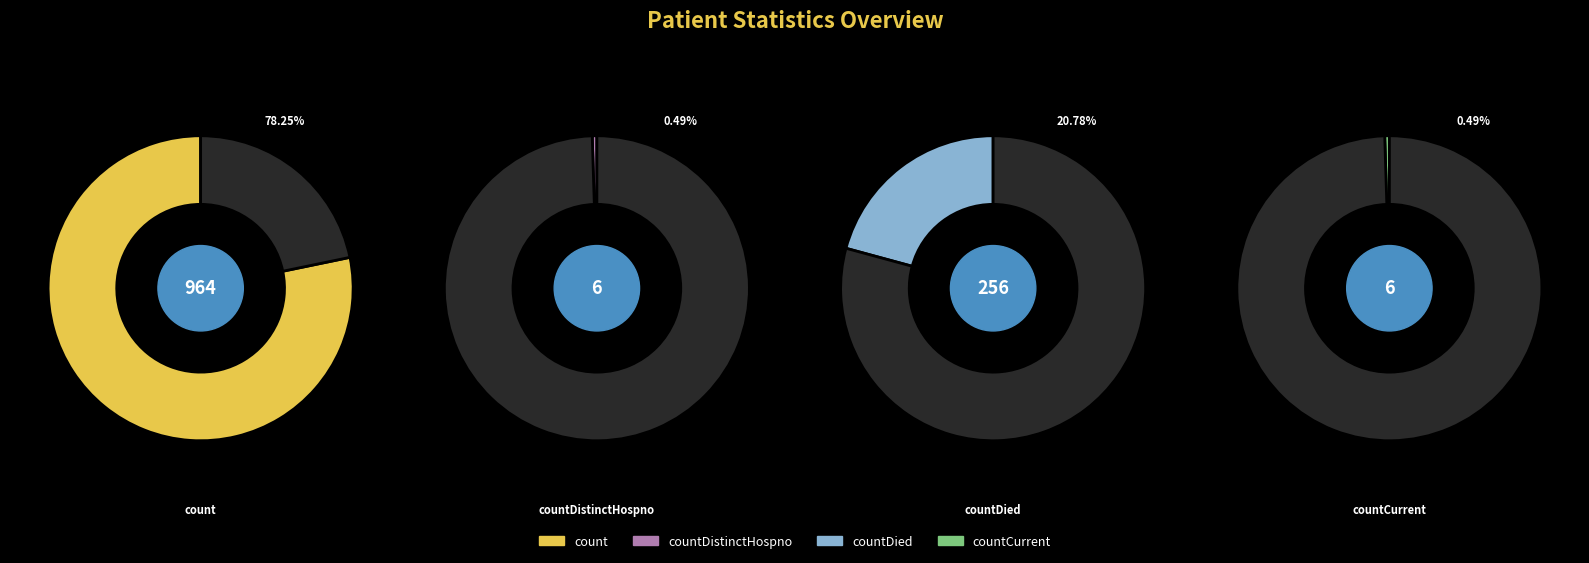

Is it true that countDied is 21% of the pie?

True